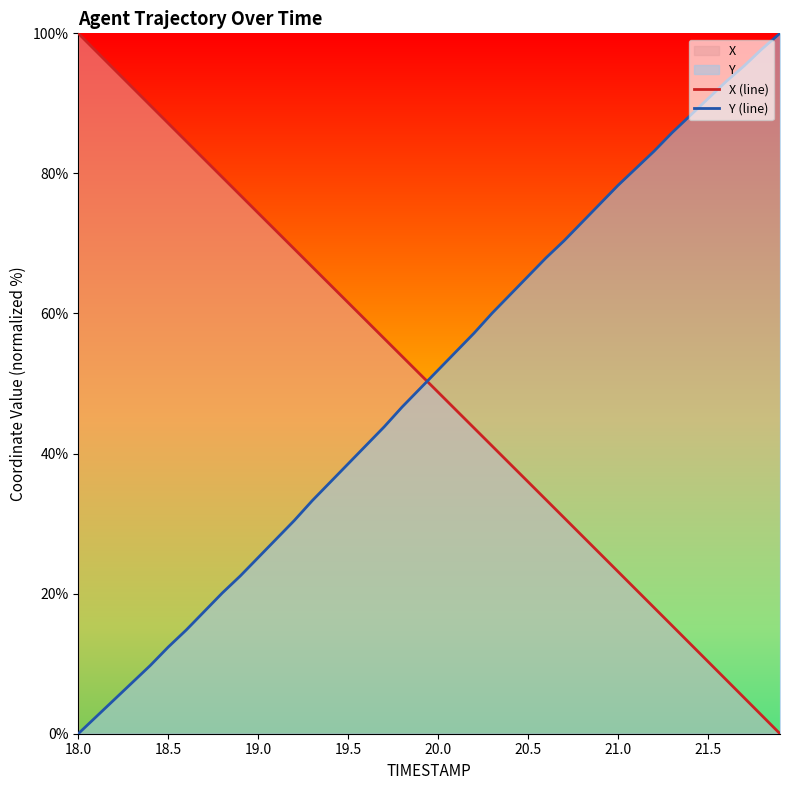

Rank the series by their average value, from highest to lowest.

Y (line), X (line)